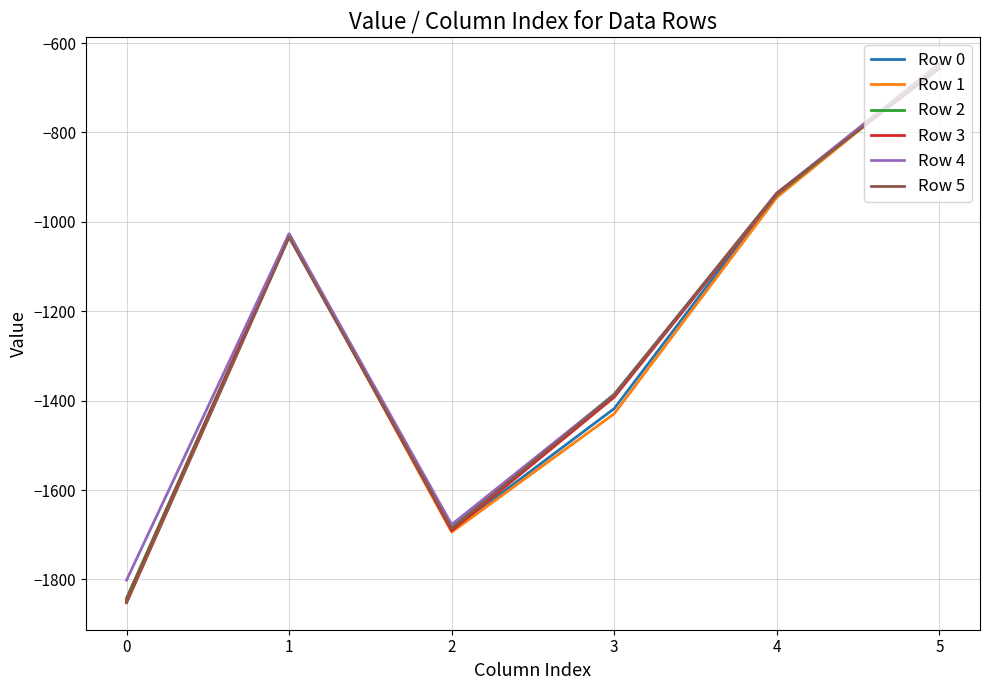

Which series has the largest range (max minus min)?

Row 1